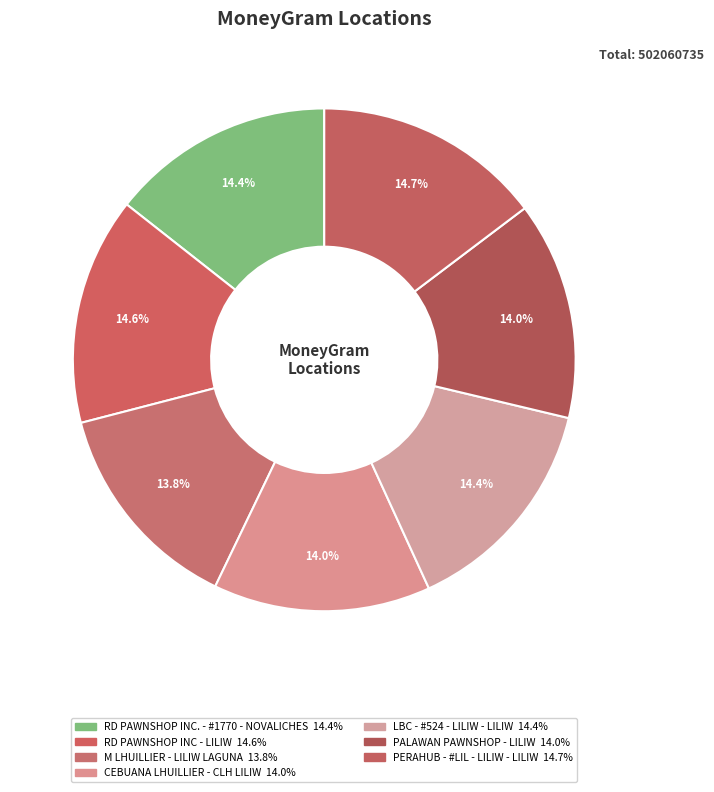

Count the number of slices in the pie.

7